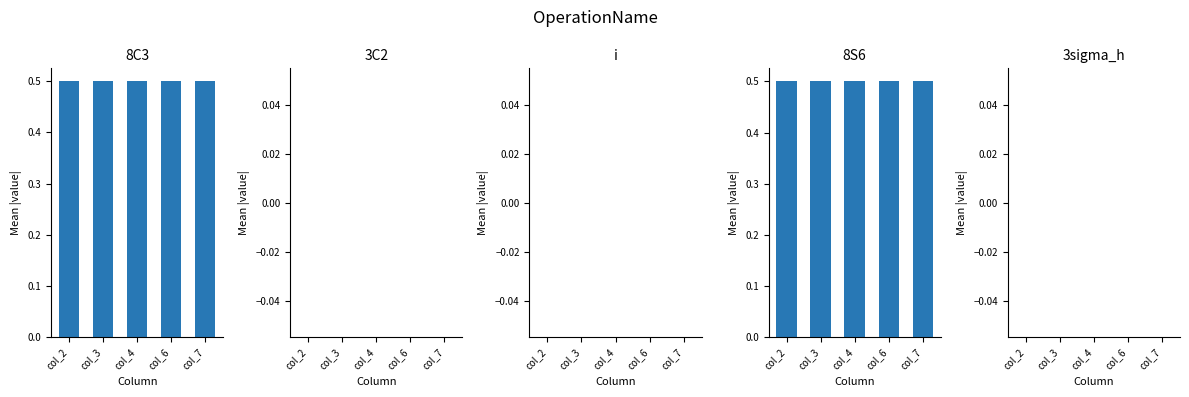

What is the spread (max minus min) of values at col_6?

0.5